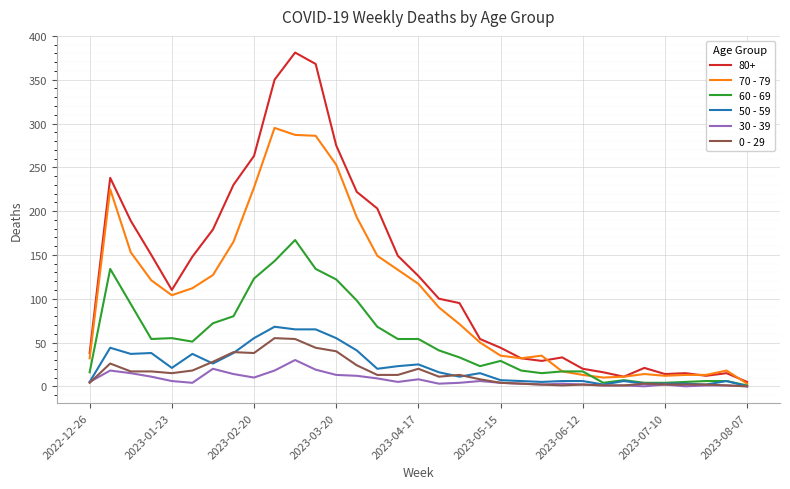

How many lines are shown in the chart?

6